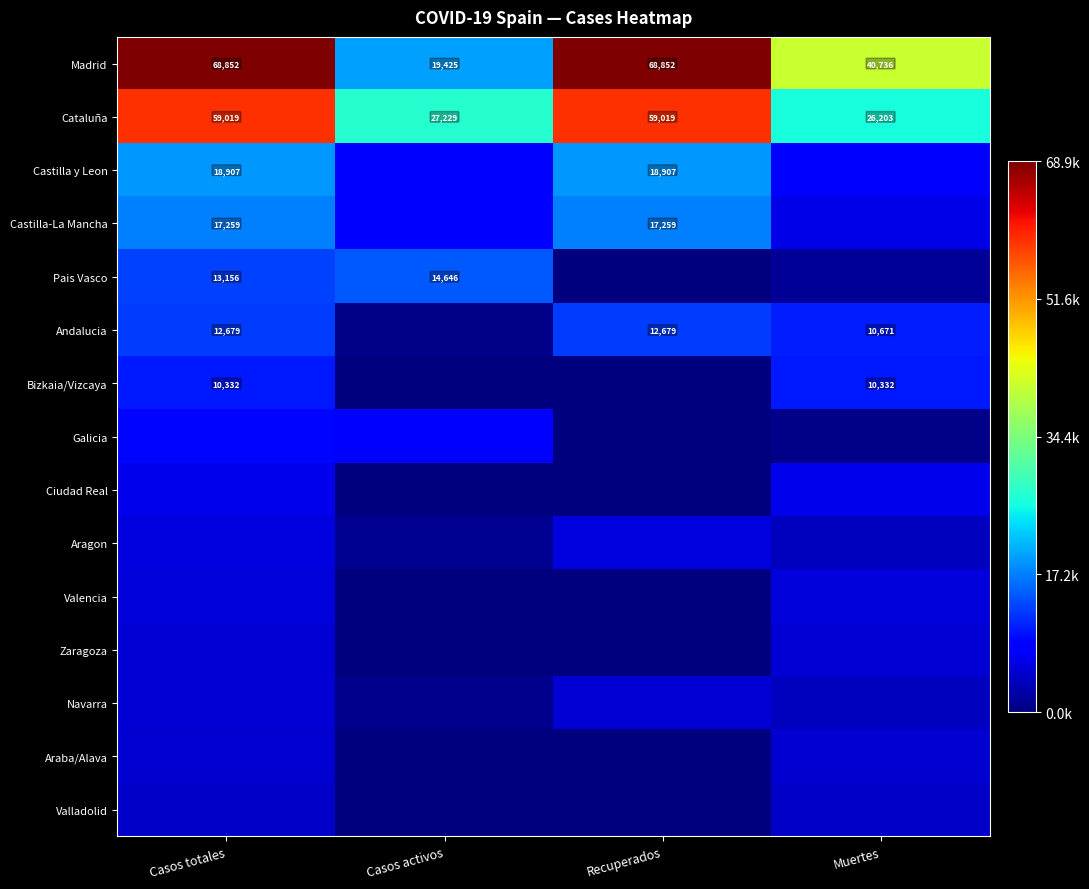

Is it true that Castilla-La Mancha equals 29440 at Recuperados?

False